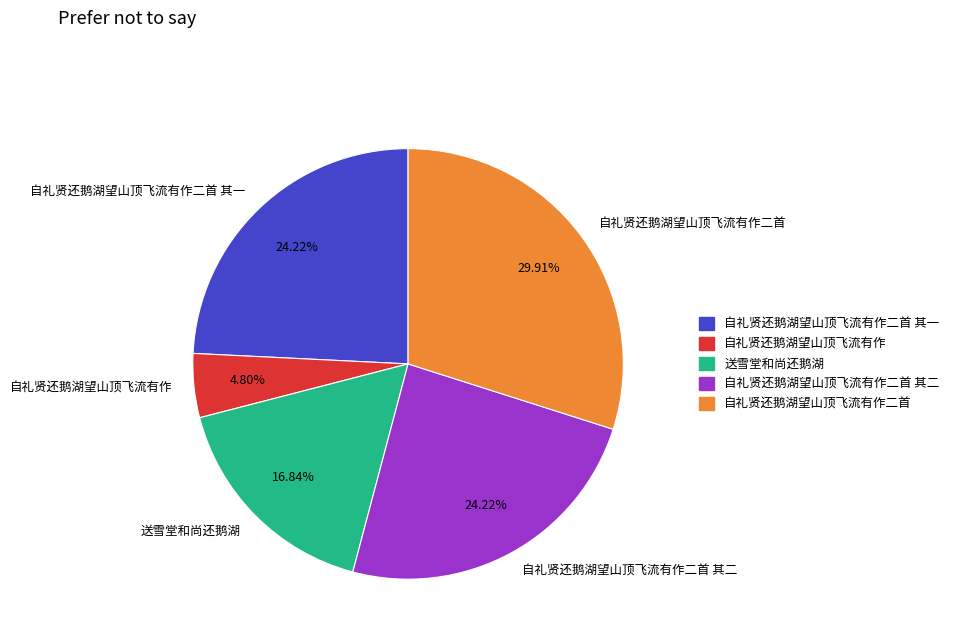

True or false: 自礼贤还鹅湖望山顶飞流有作二首 其二 accounts for 35% of the total.

False